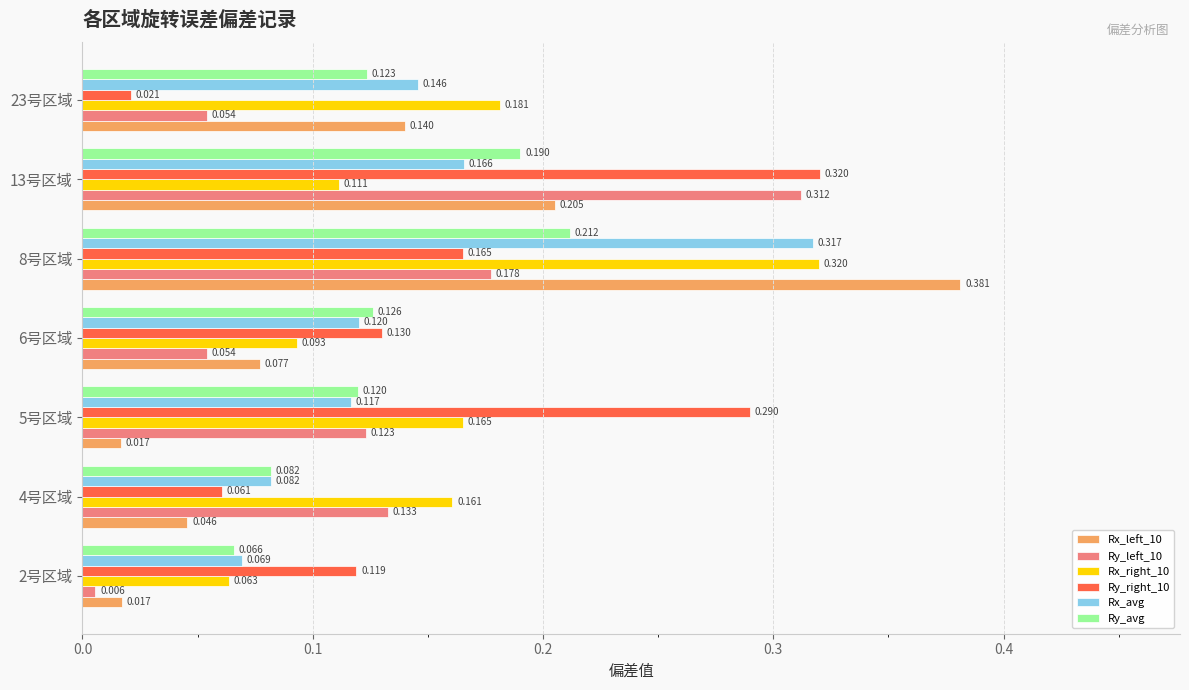

What are all the series names shown in the legend?

Rx_left_10, Ry_left_10, Rx_right_10, Ry_right_10, Rx_avg, Ry_avg